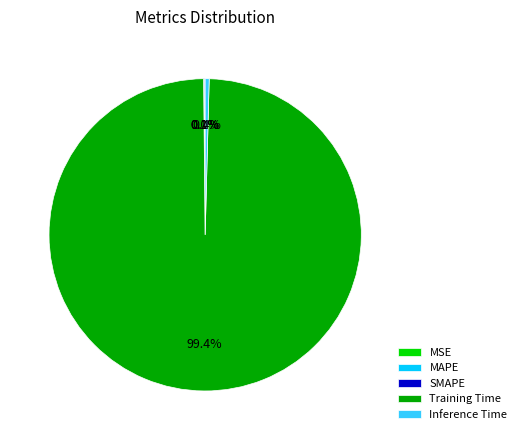

How much of the chart is everything except Training Time?

0.6%